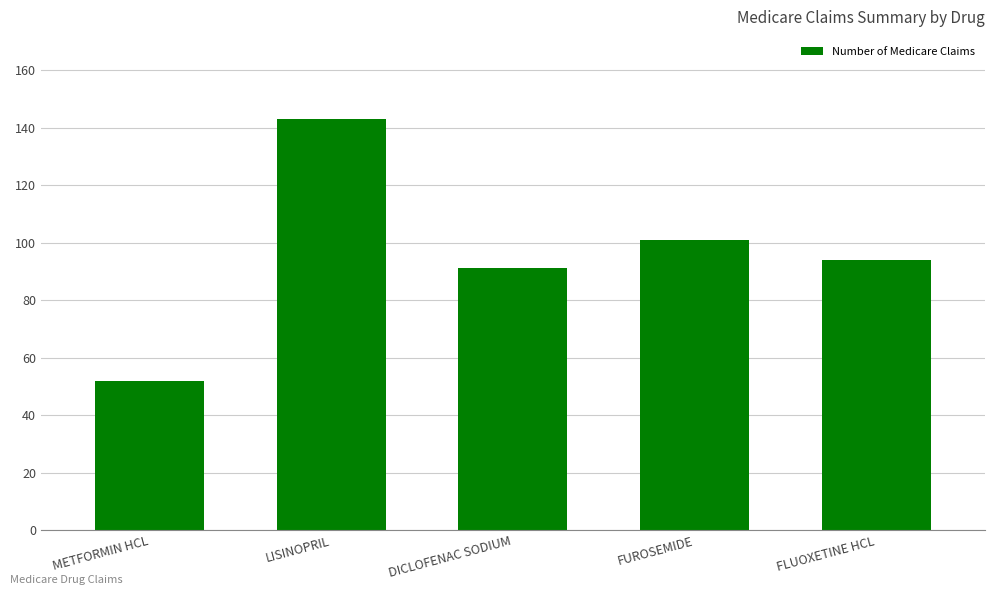

What is the change in value from DICLOFENAC SODIUM to FUROSEMIDE?

+10